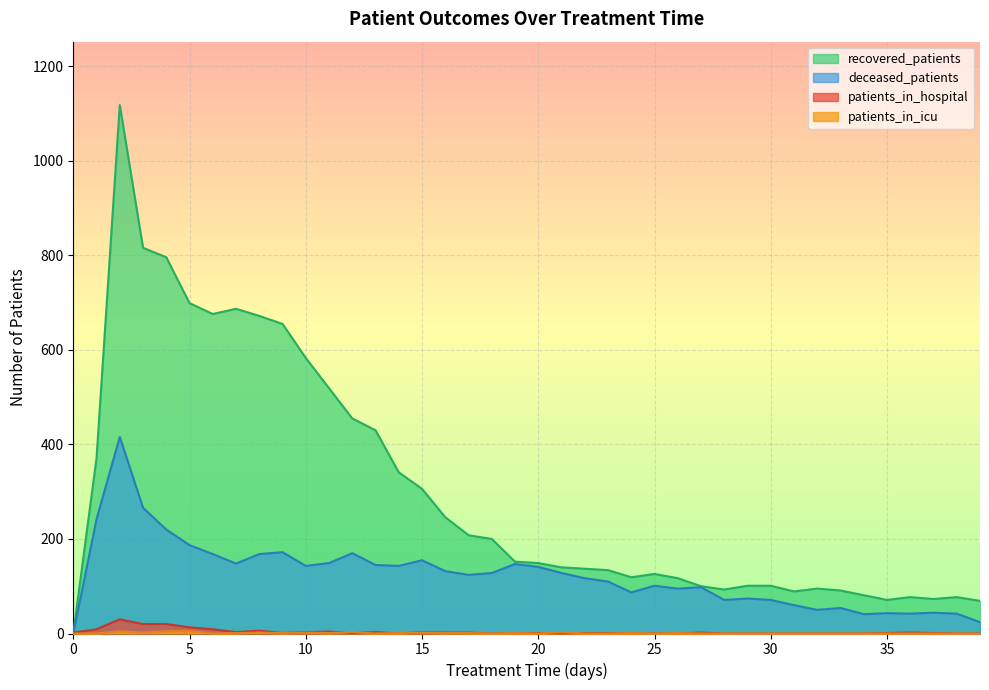

Where is the first local minimum for deceased_patients?

7